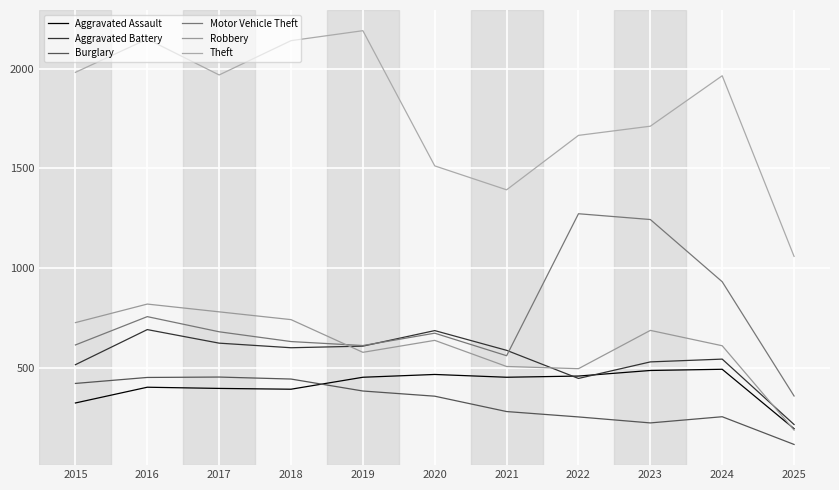

True or false: Aggravated Battery and Burglary cross at least once.

False